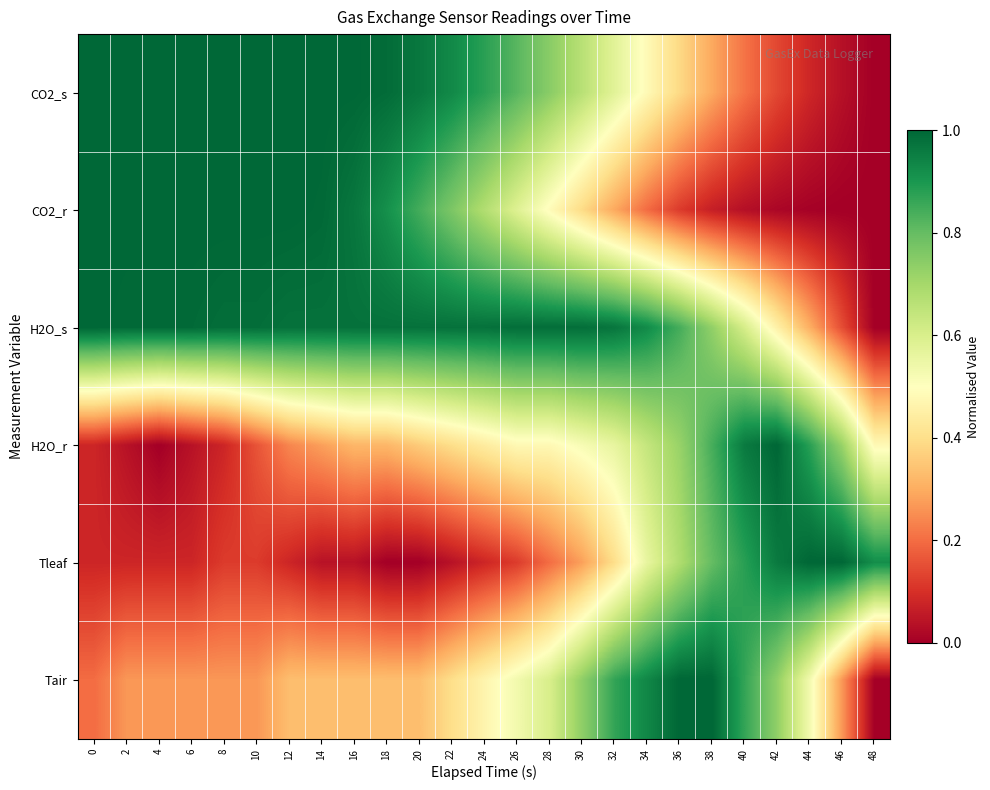

Which has a higher value, 18 or 32?

18